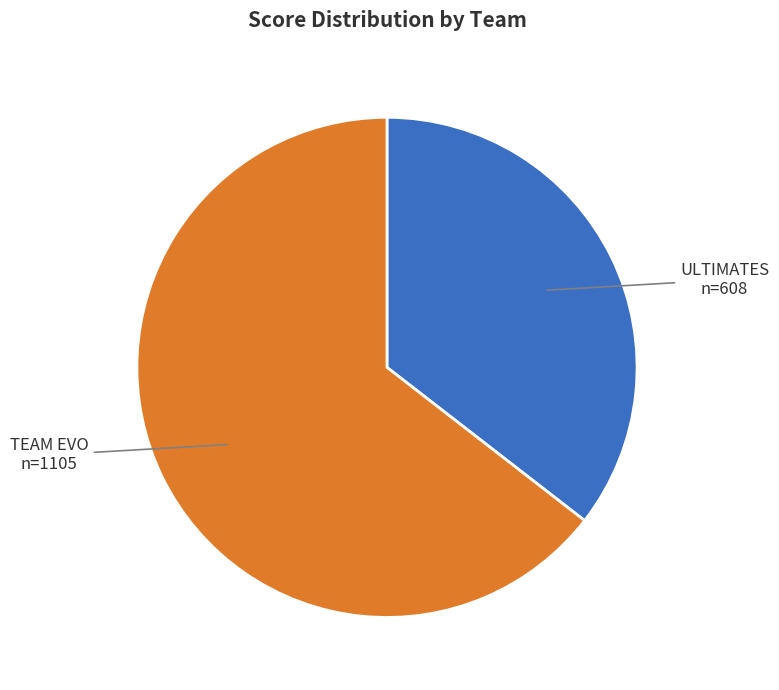

Between ULTIMATES and TEAM EVO, which is larger?

TEAM EVO